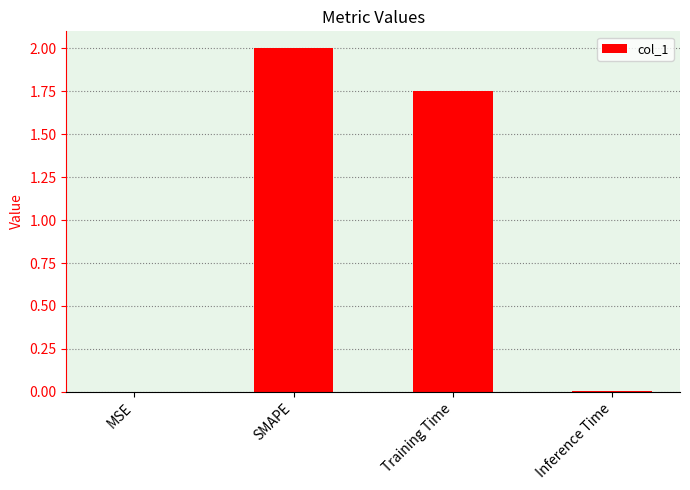

The chart shows a value of 0.0 at Inference Time. True or false?

True